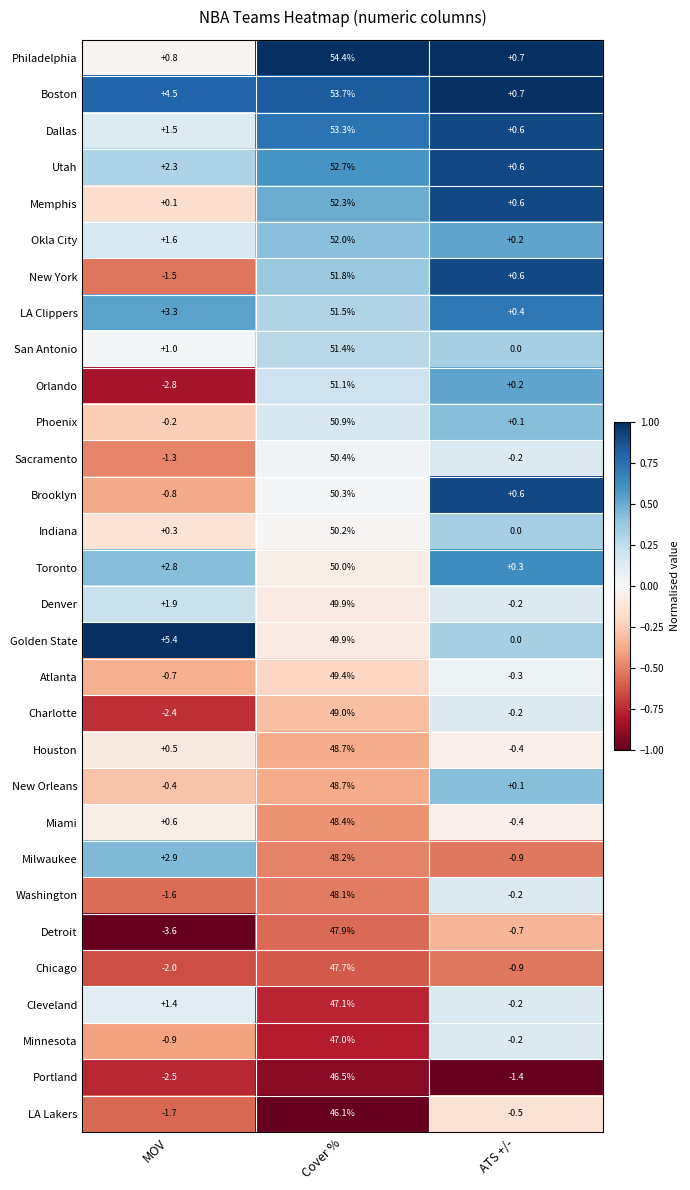

What is the difference between the maximum and minimum values in the Okla City series?

51.8